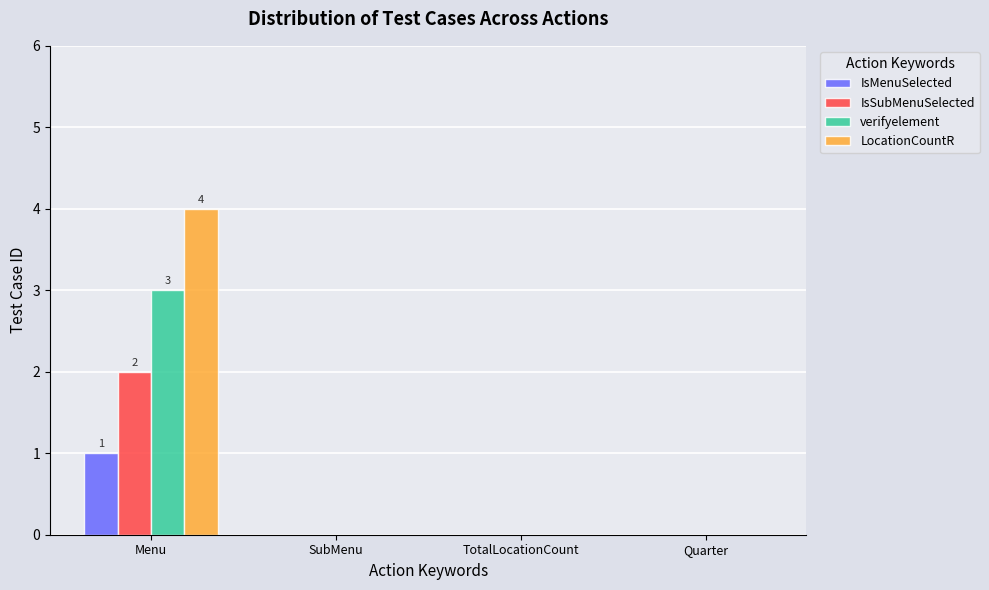

Is it true that verifyelement equals -2 at SubMenu?

False